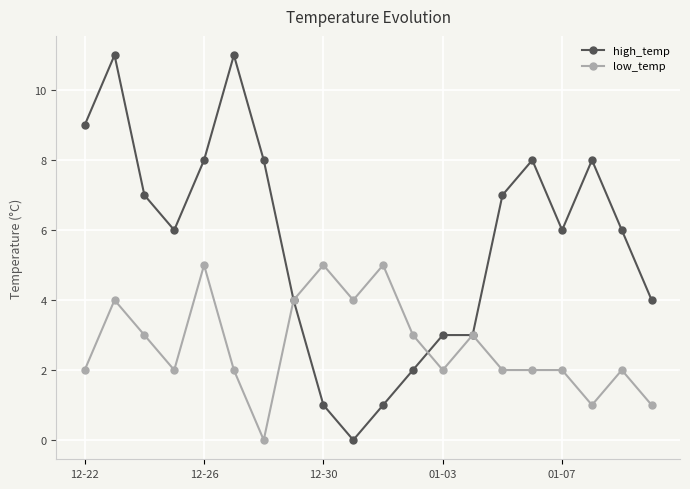

How many categories are shown in the chart?

20